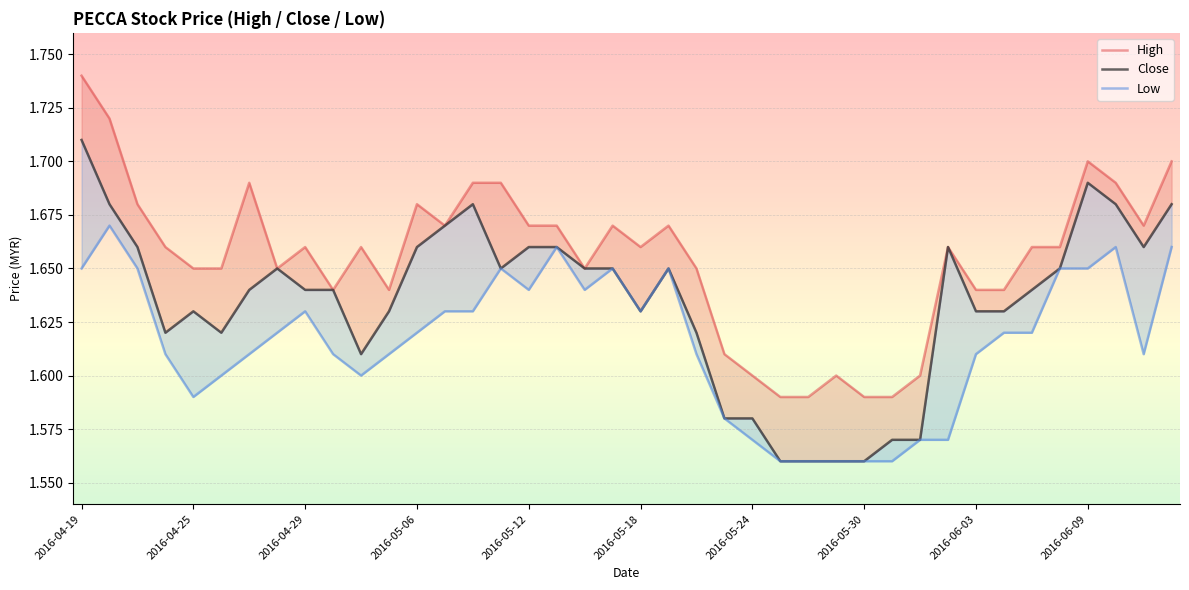

What is the average value of the High series?

1.7